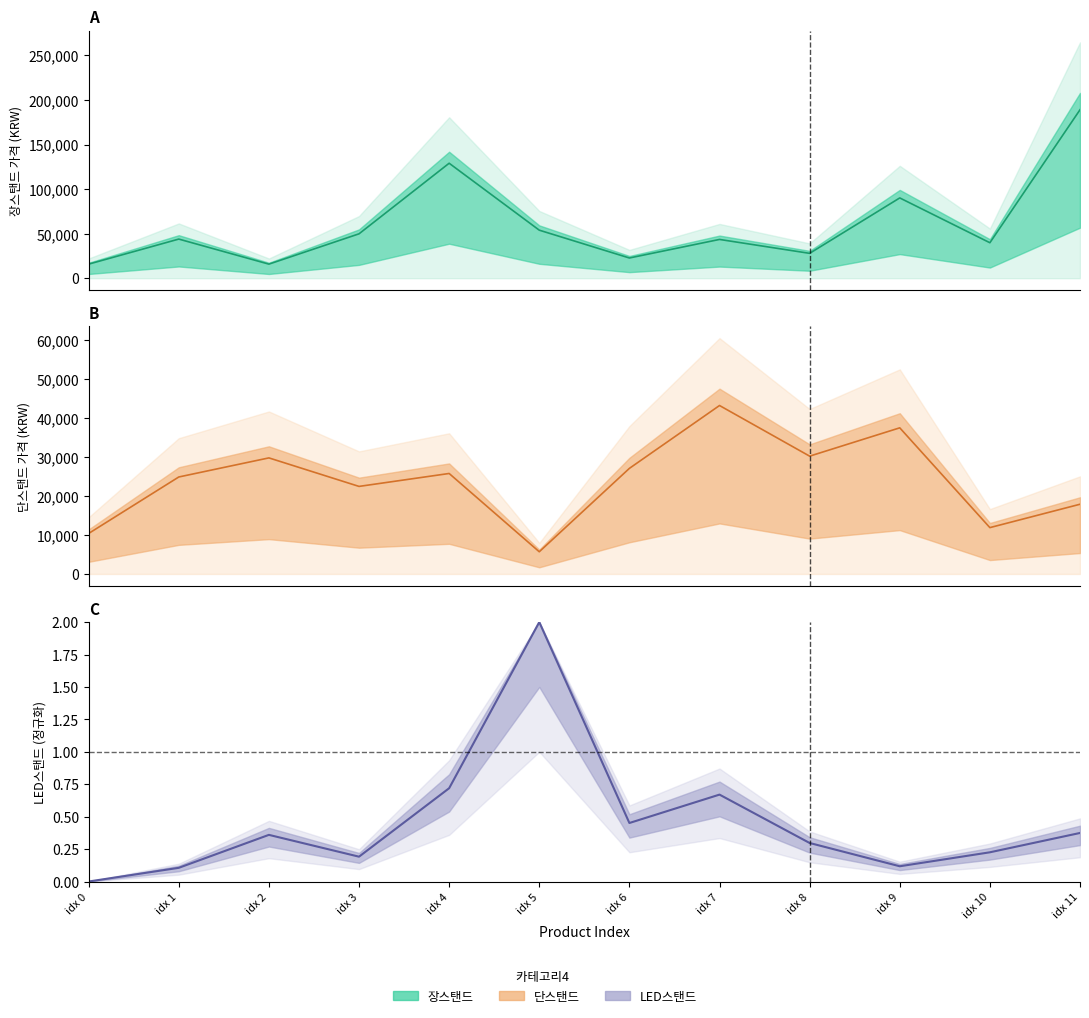

Does the chart have visible grid lines?

No